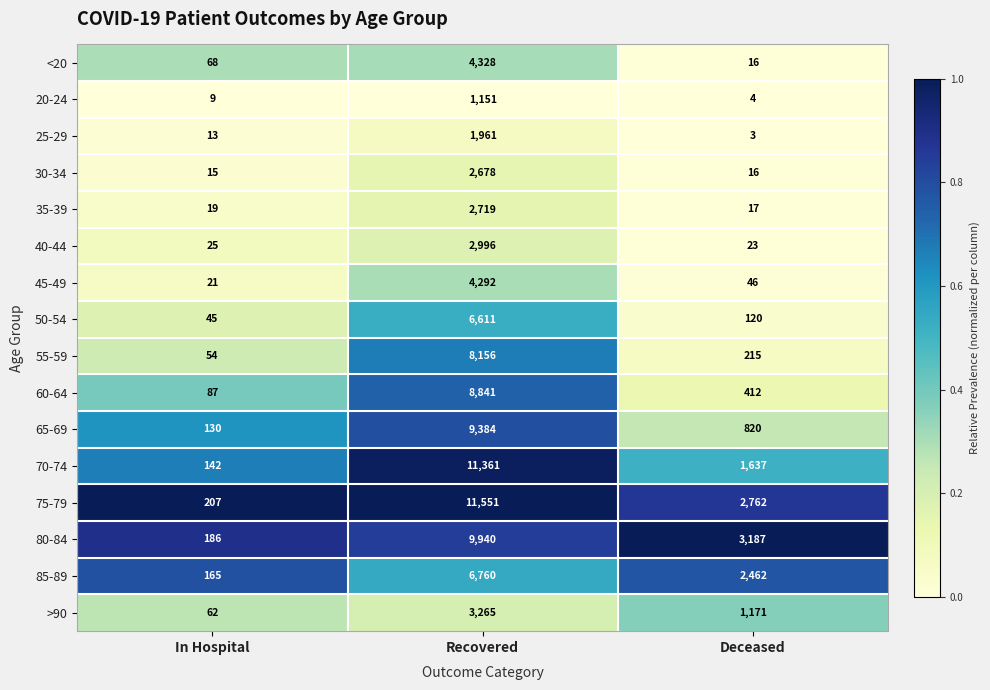

Is the value of 40-44 at Deceased greater than the value of 35-39 at Recovered?

No